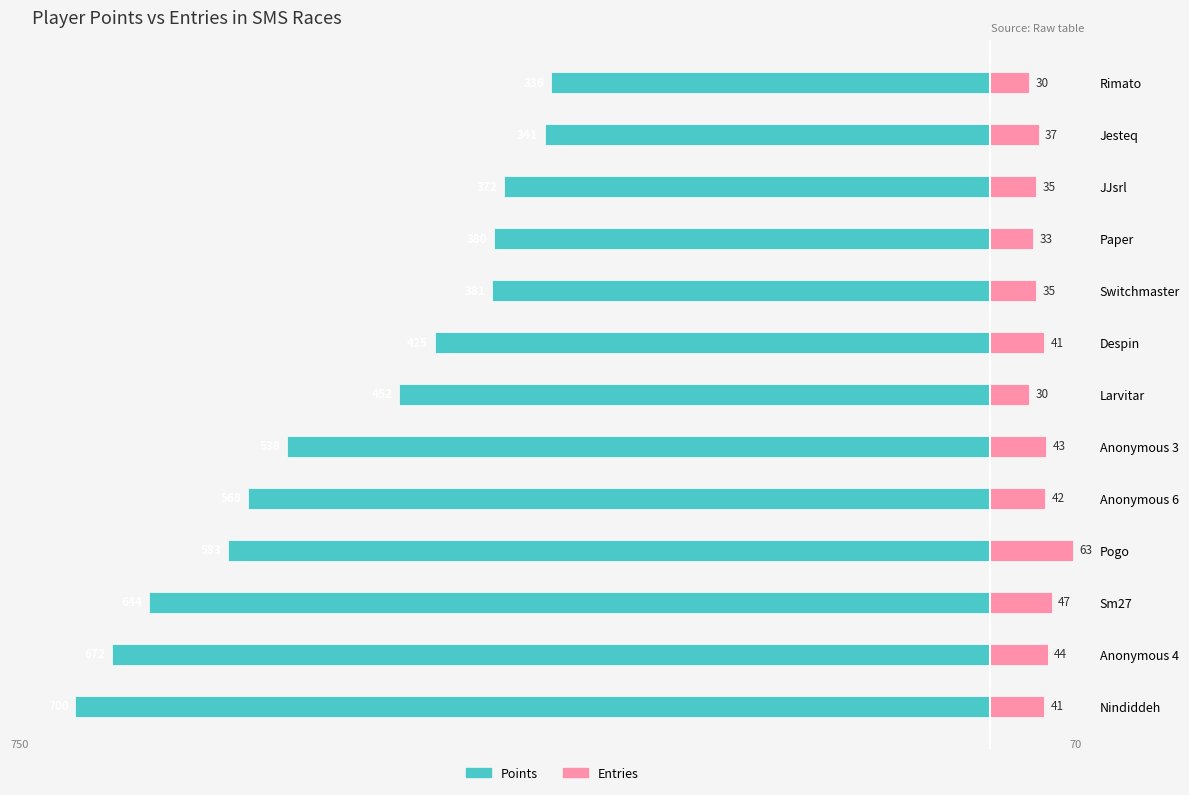

What are all the series names shown in the legend?

Points, Entries